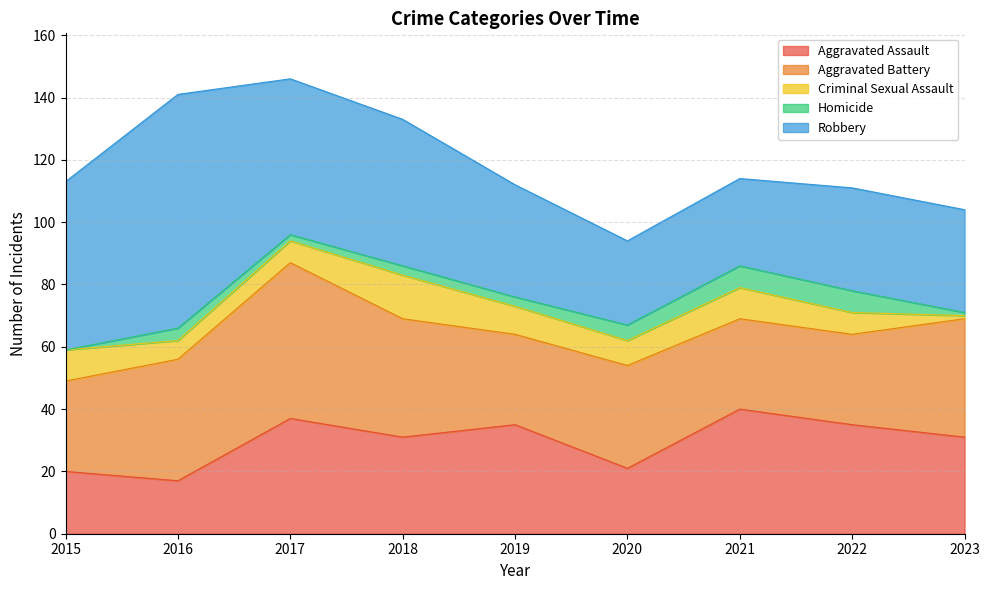

True or false: Homicide and Aggravated Battery intersect in this chart.

False